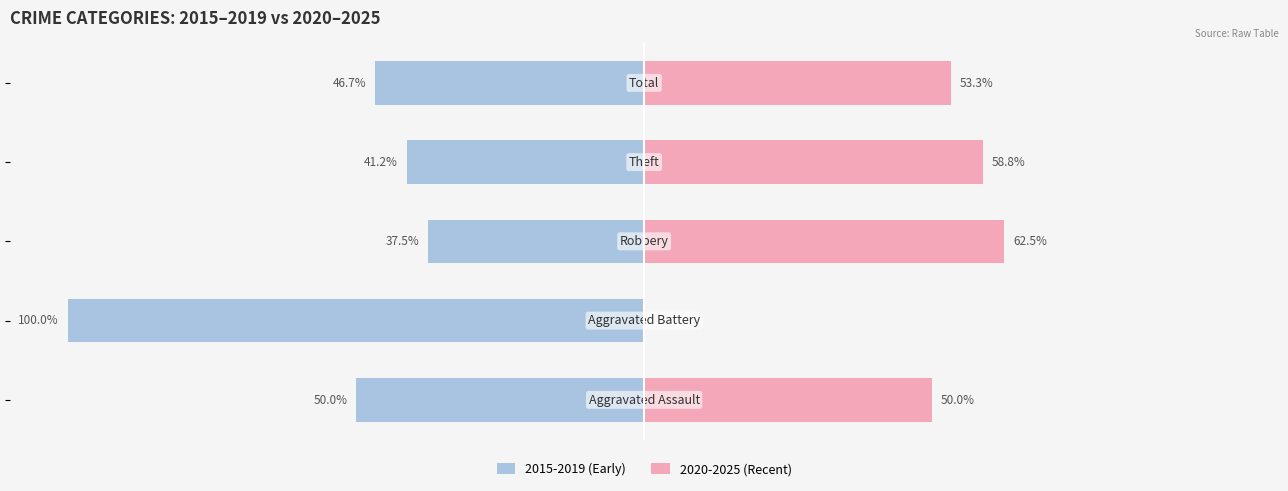

Where does the 2015-2019 (Early) series first go above -46?

2